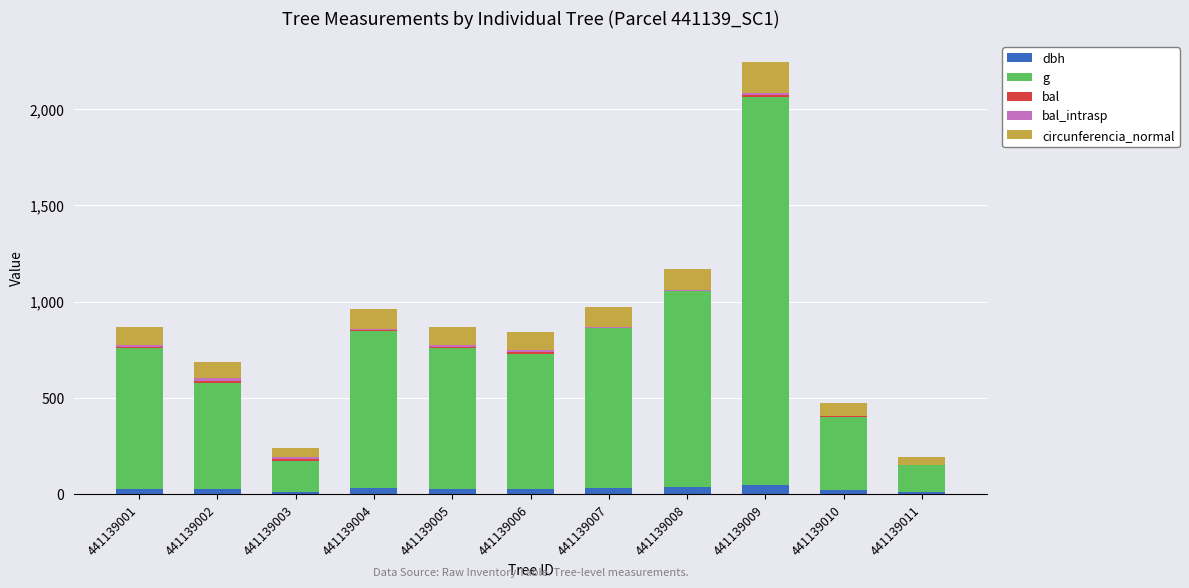

At which category is the sum across all series the highest?

441139009